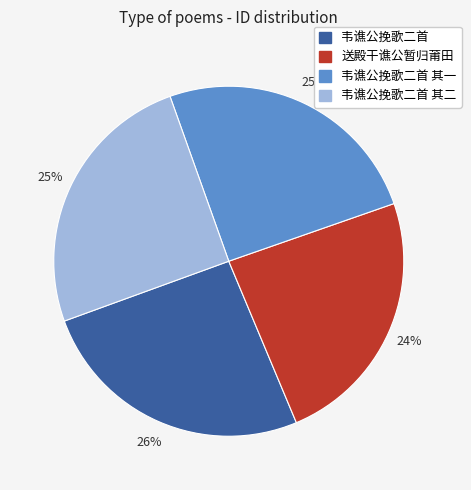

To the nearest percent, what is the difference between the largest and smallest slice percentages?

2%